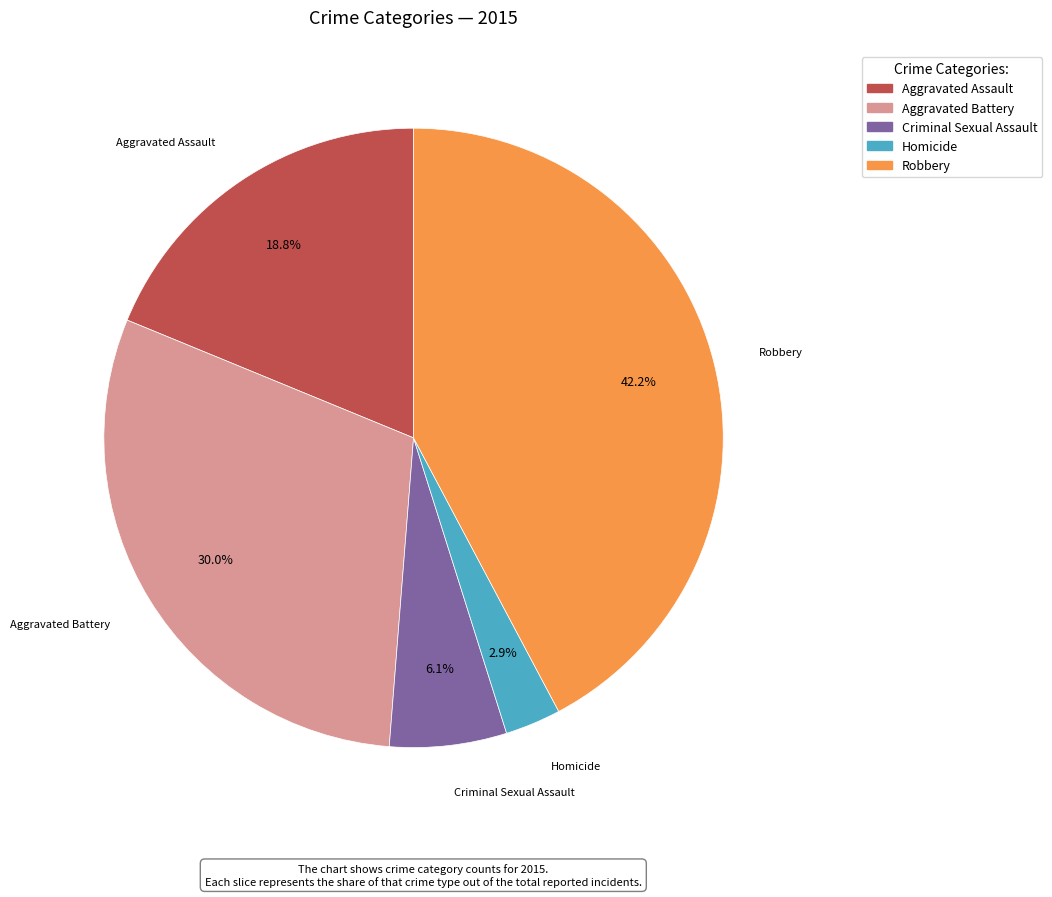

To the nearest percent, what is the difference between the largest and smallest slice percentages?

39%